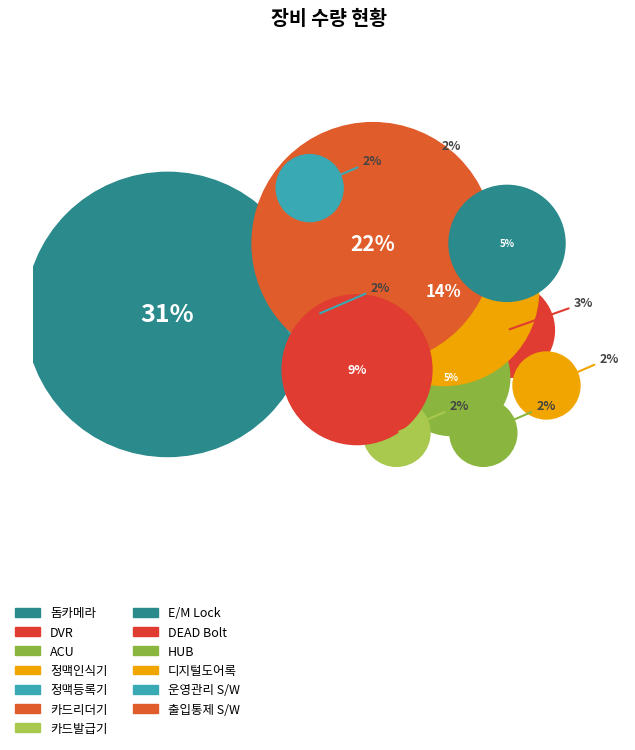

To the nearest percent, what is the combined percentage of 정맥등록기 and 정맥인식기?

16%